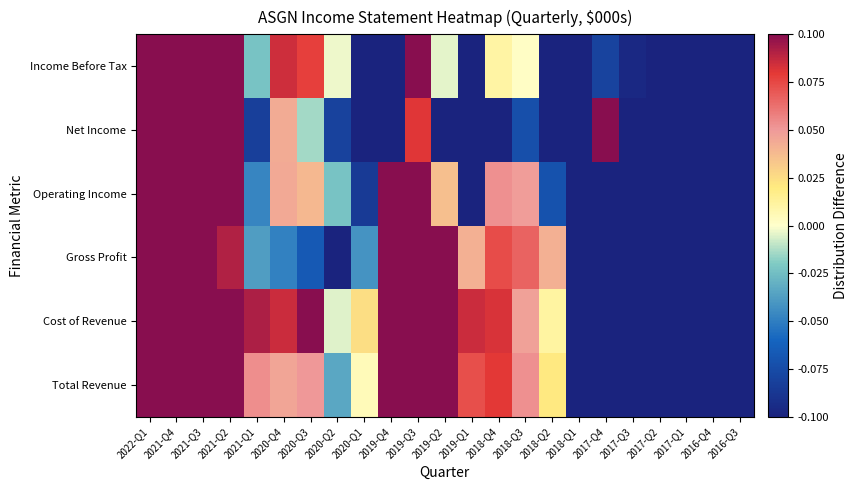

Count the number of categories in the chart.

23